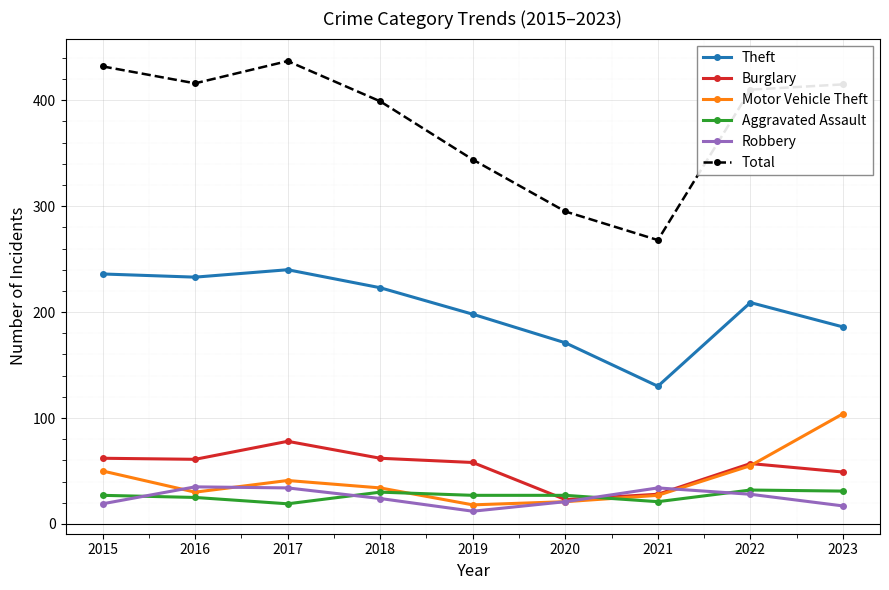

Which series ends up on top after the final intersection of Aggravated Assault and Motor Vehicle Theft?

Motor Vehicle Theft